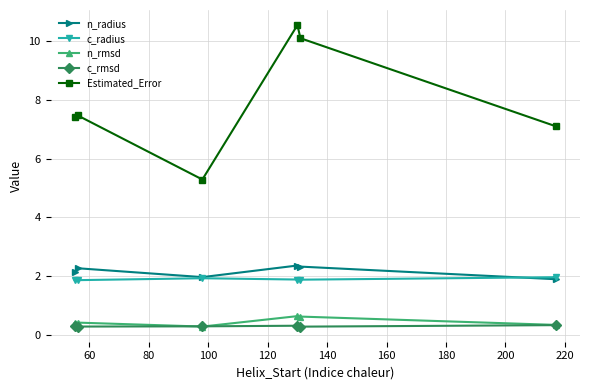

Does the chart display data point markers on the line(s)?

Yes